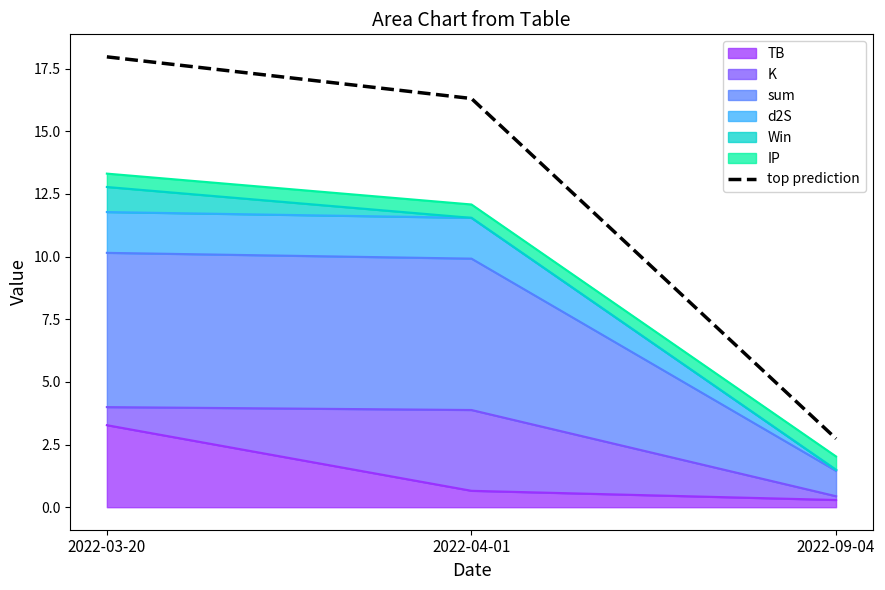

How many values are below 16?

1